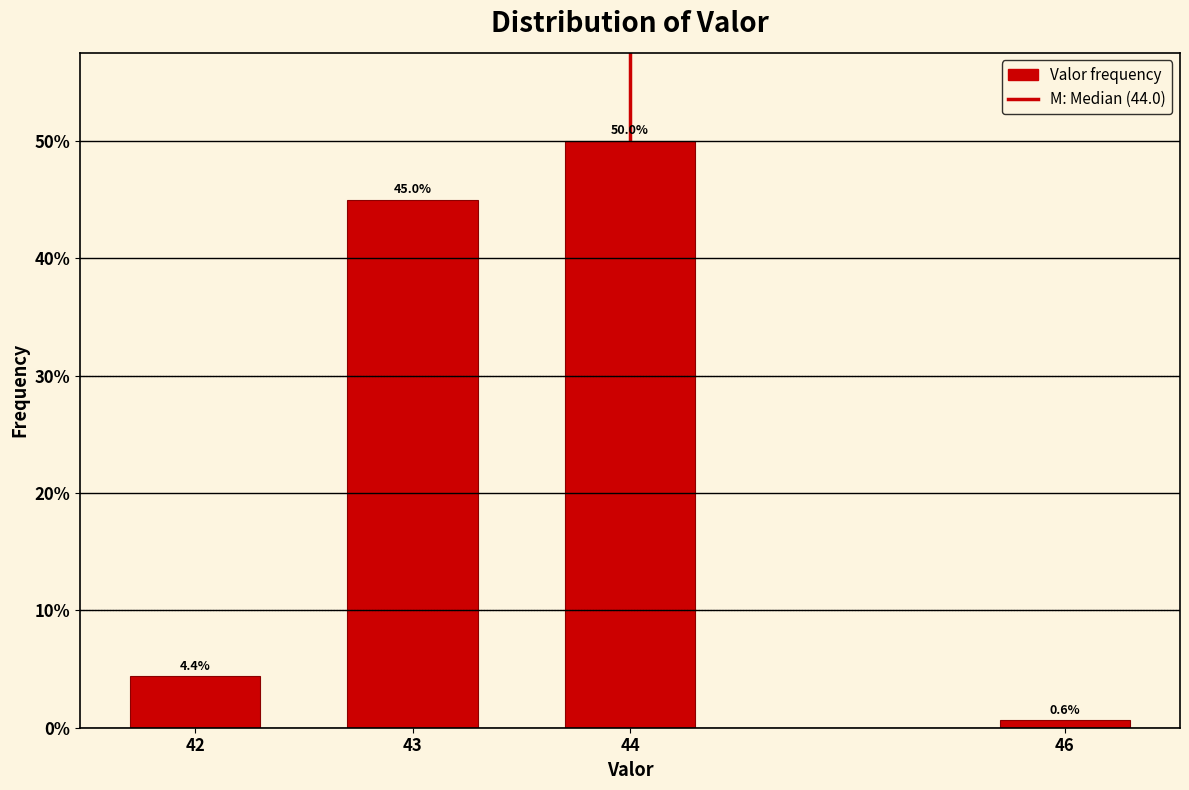

Reading left to right, transcribe all the data shown in this chart.

4.4	45.0	50.0	0.6